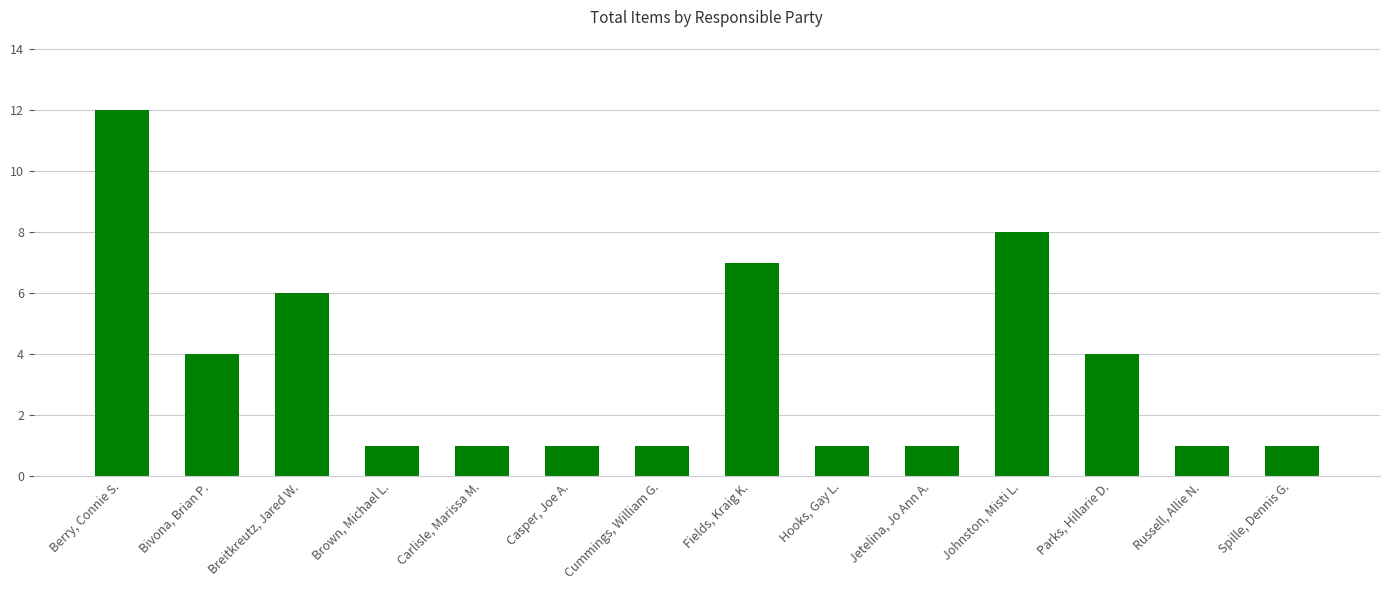

Reading left to right, what are all the values shown in this chart?

12	4	6	1	1	1	1	7	1	1	8	4	1	1